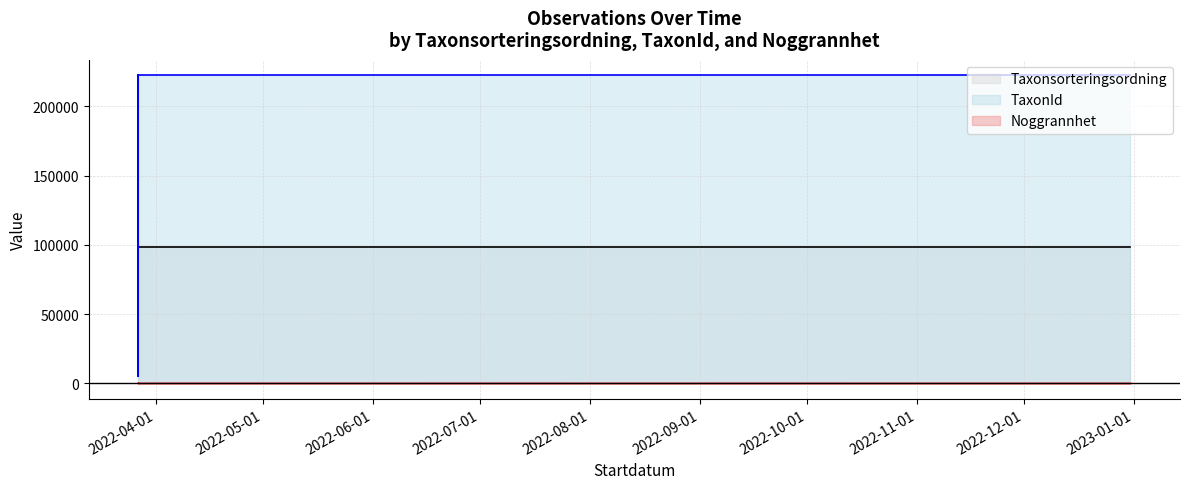

What is the difference between the Noggrannhet (line) values at 2022-06-01 and 2022-08-01?

18